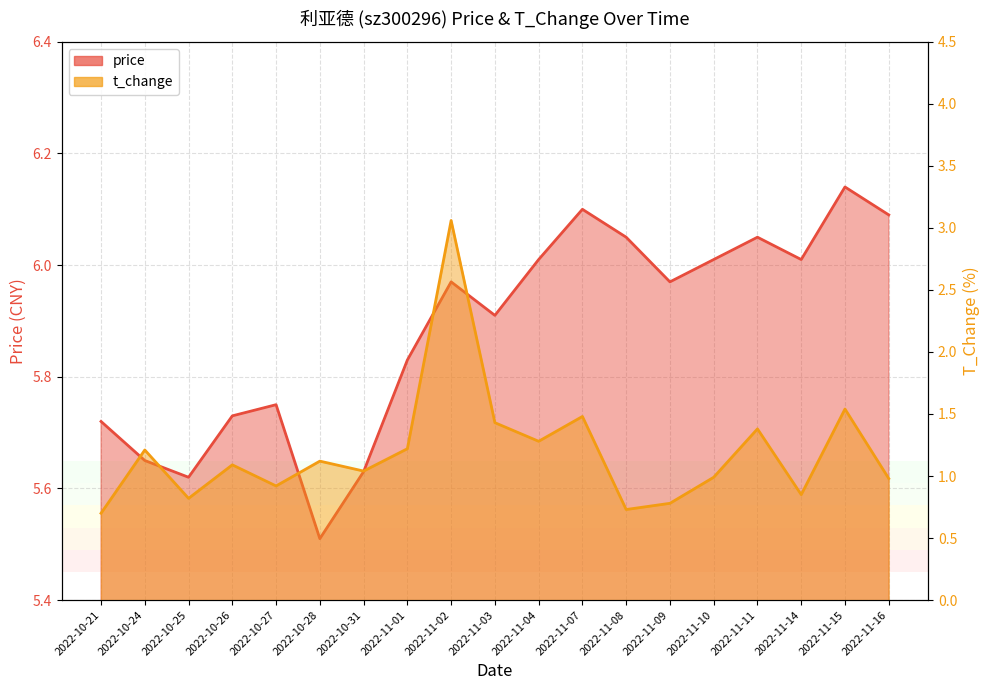

How many lines are shown in the chart?

2